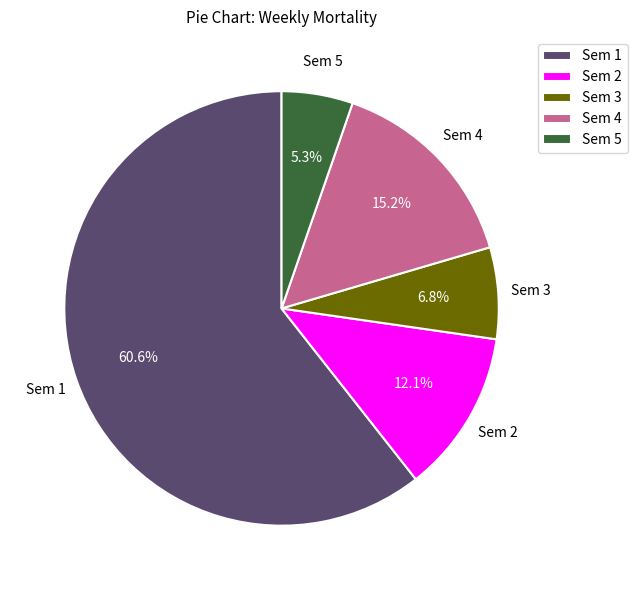

To the nearest percent, what is the combined percentage of Sem 4 and Sem 5?

20%